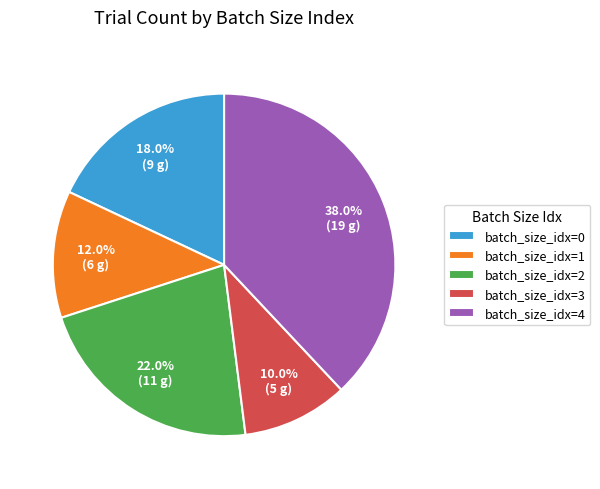

Which category has the biggest portion of the pie?

batch_size_idx=4